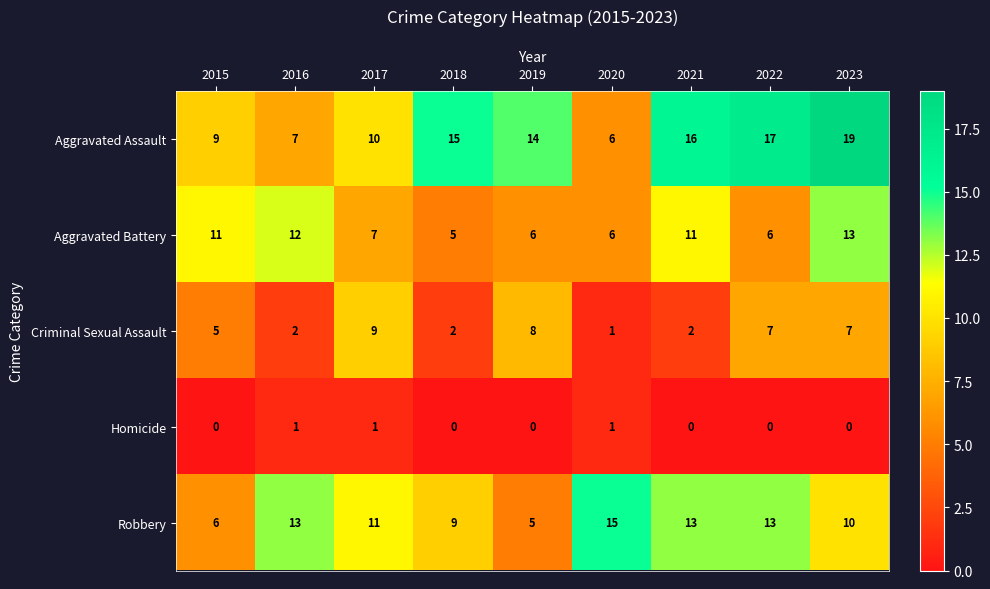

Where is Robbery nearest to the value 10?

2023